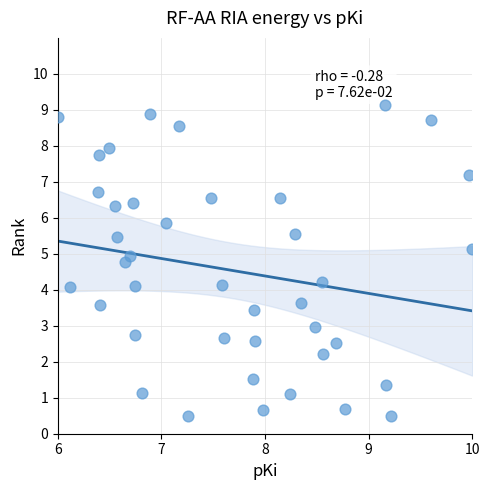

What is the range of Y values (max minus min)?

8.6